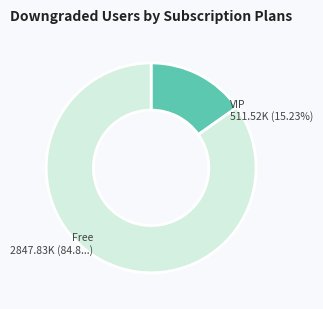

Does any single category account for the majority?

Yes